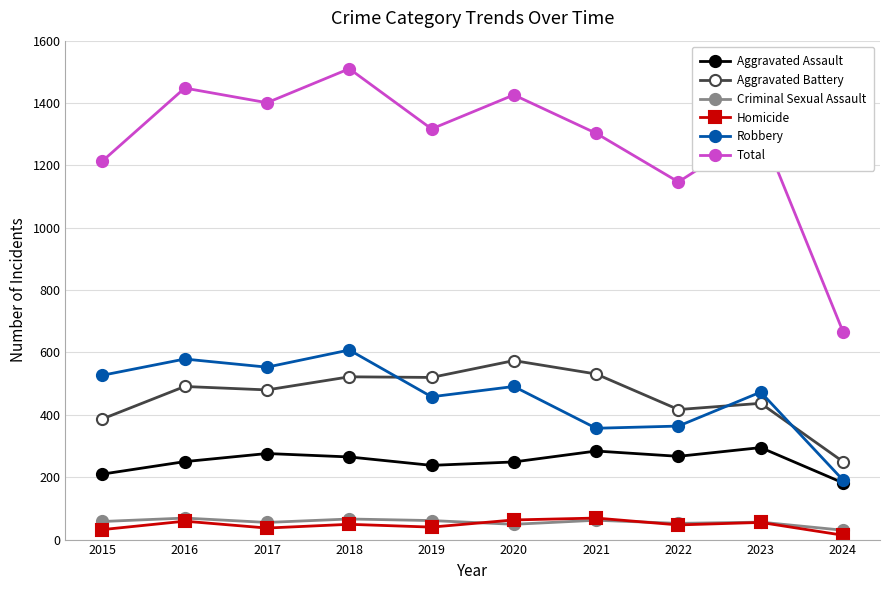

The Aggravated Assault series shows 96 at 2016. True or false?

False